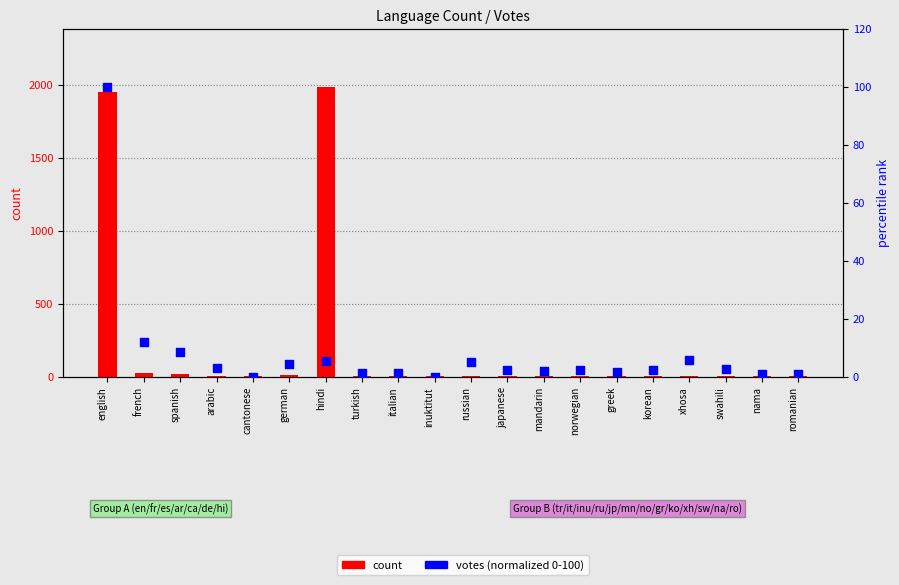

What are all the series names shown in the legend?

count, votes (normalized)